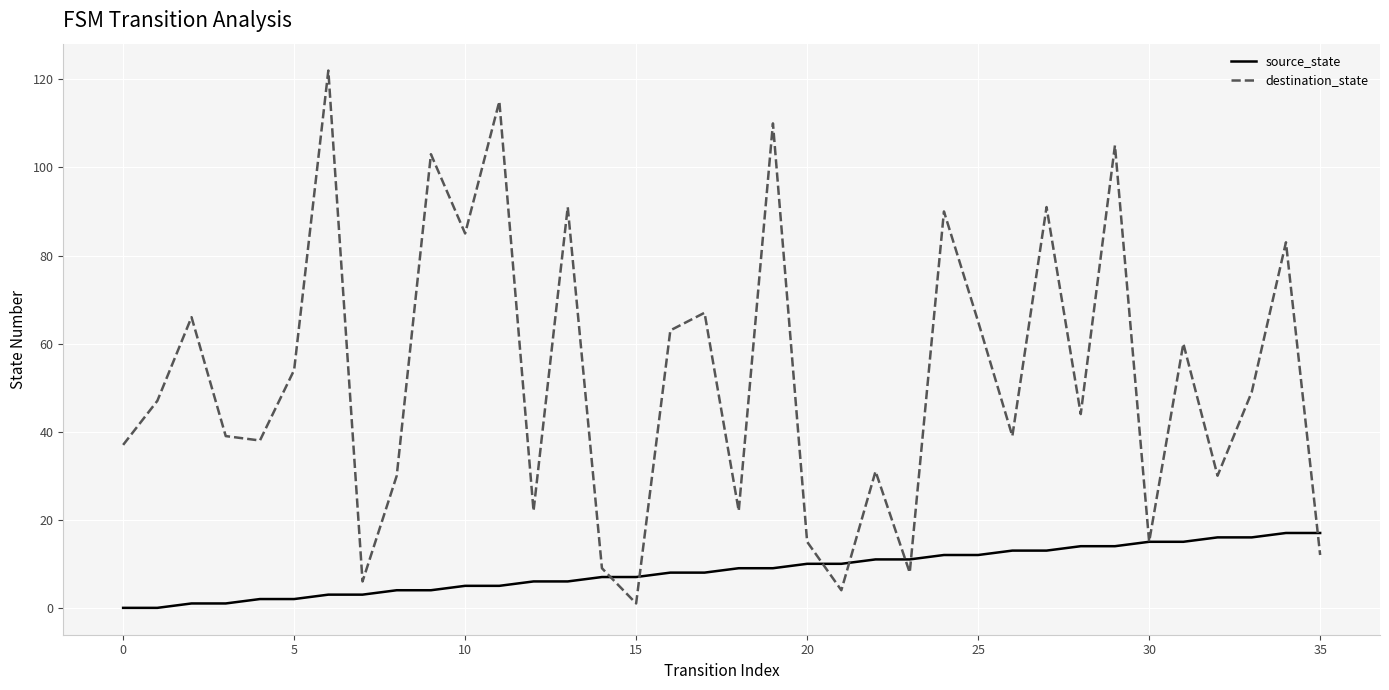

Rank the series by their average value, from highest to lowest.

destination_state, source_state